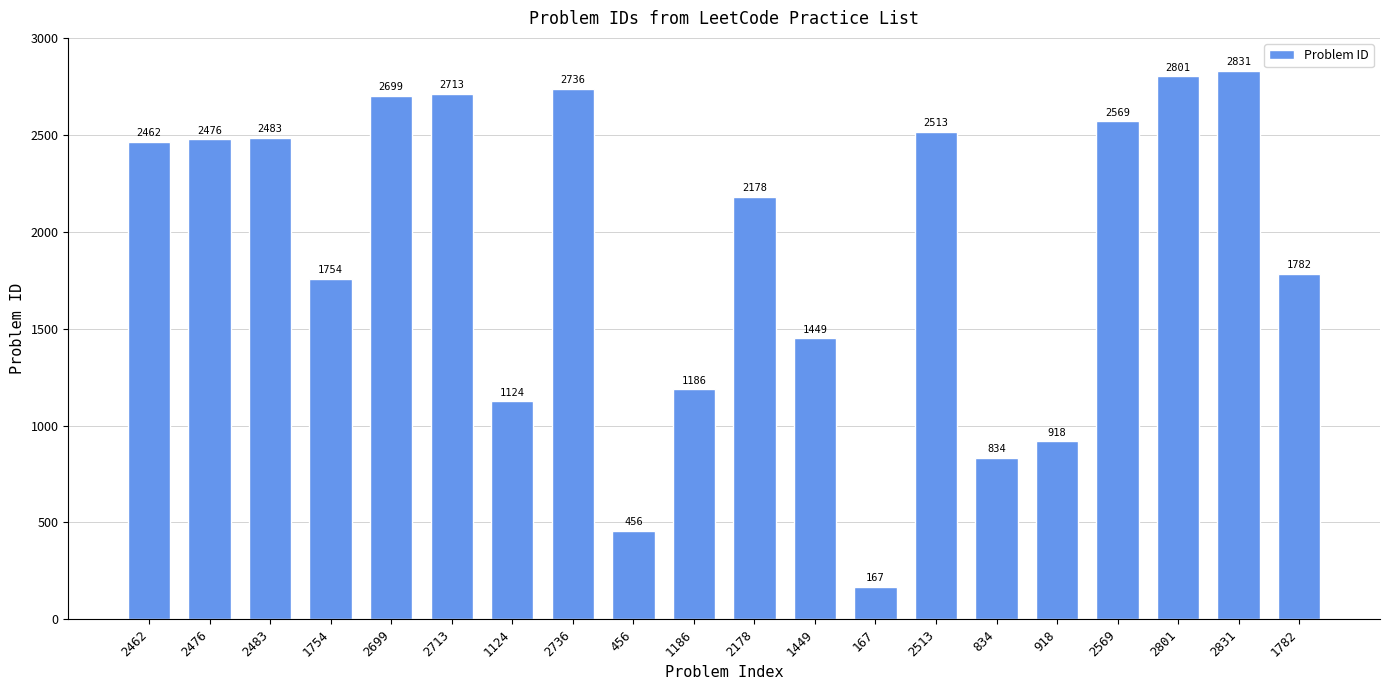

What is the difference between the values at 918 and 167?

751